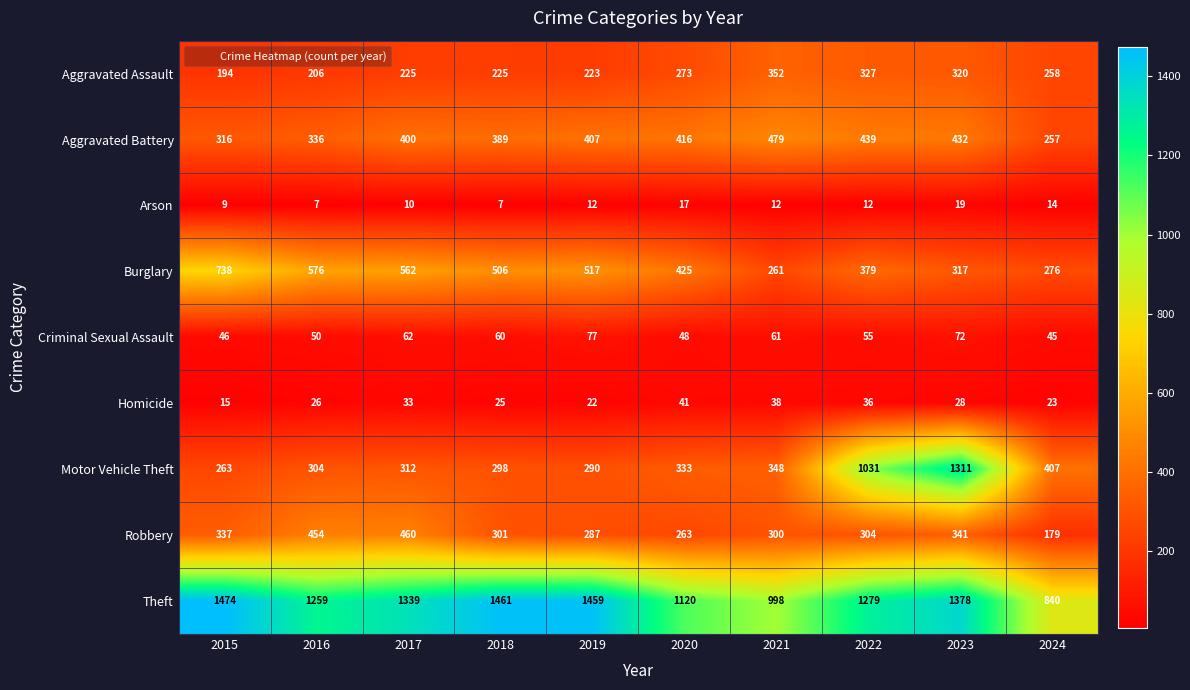

Between 2017 and 2019, which series saw the biggest shift?

Robbery